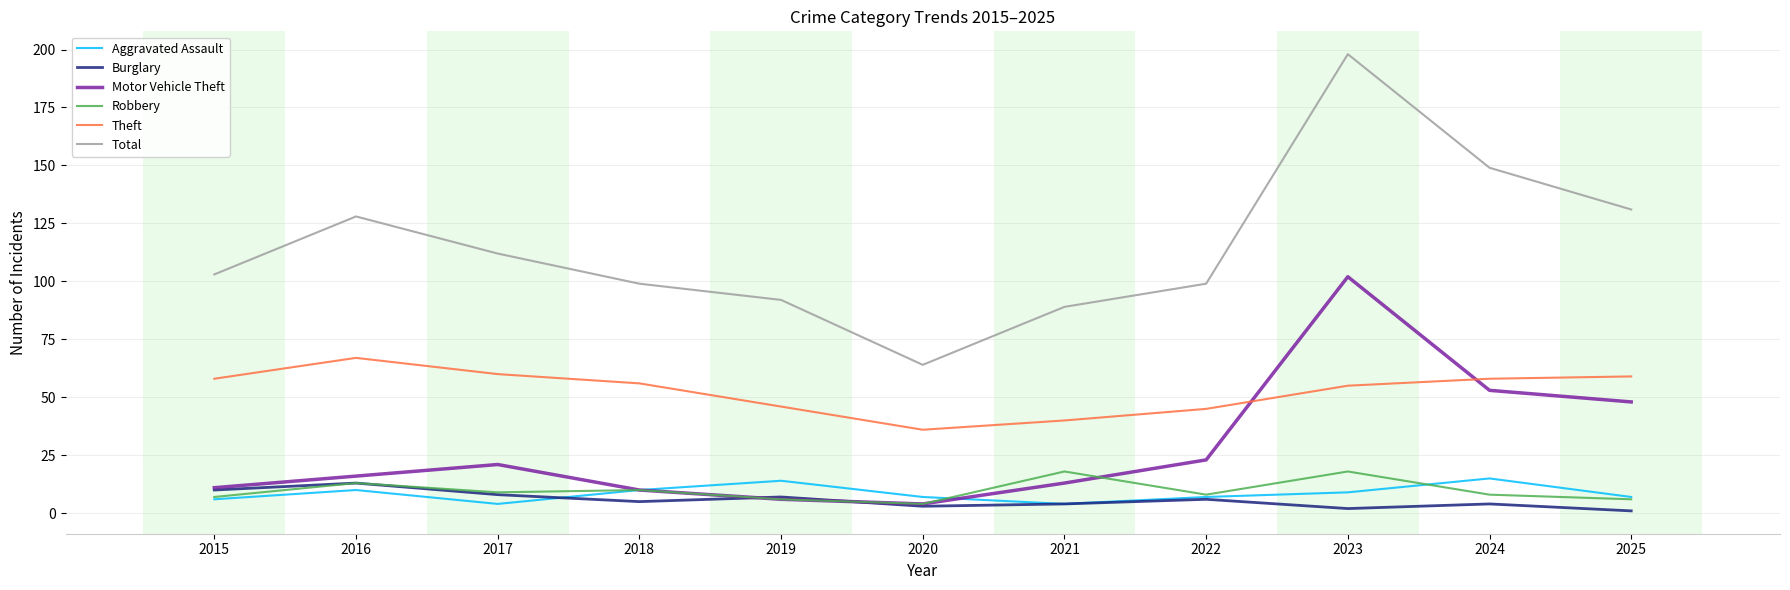

True or false: Aggravated Assault and Total intersect in this chart.

False